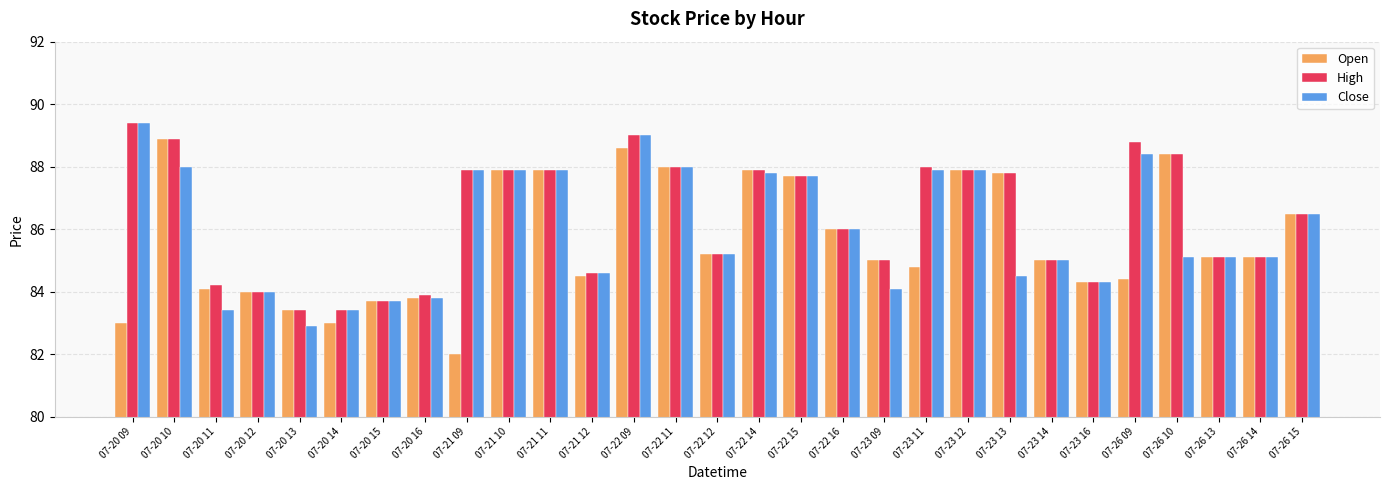

Does the chart contain stacked bars?

No